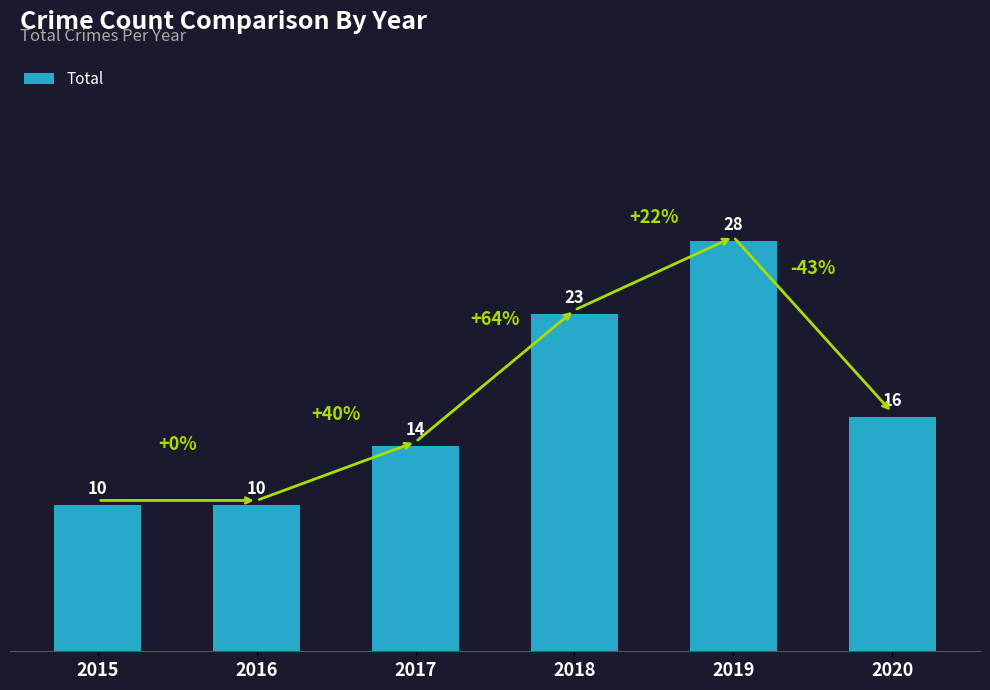

Approximately how many times larger is the value at 2019 compared to 2017?

2.0